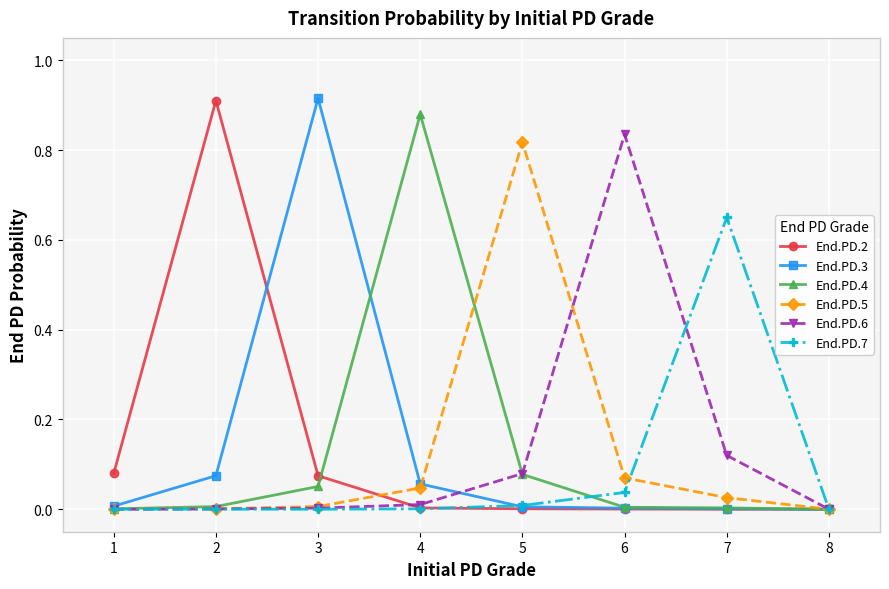

The End.PD.4 series shows 0.0 at 2. True or false?

True